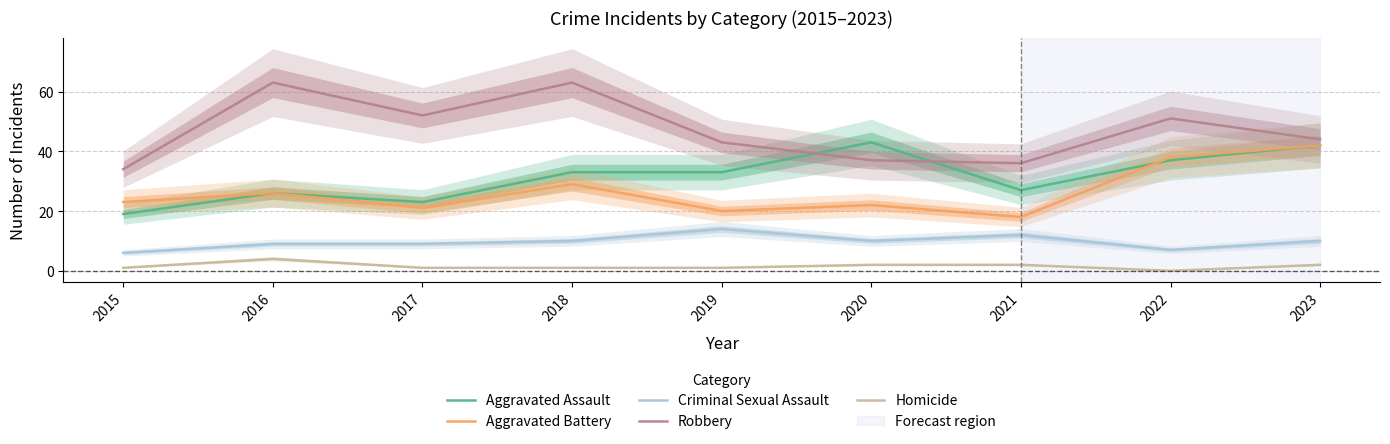

Which category has the highest value in the Robbery series?

2016